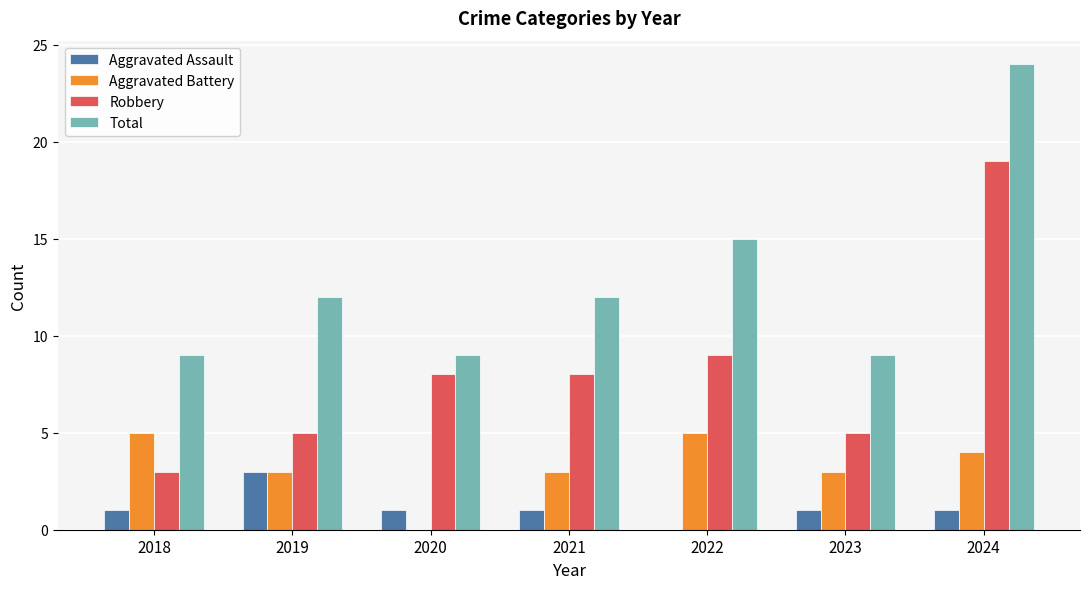

Read the Aggravated Battery value at 2024.

4